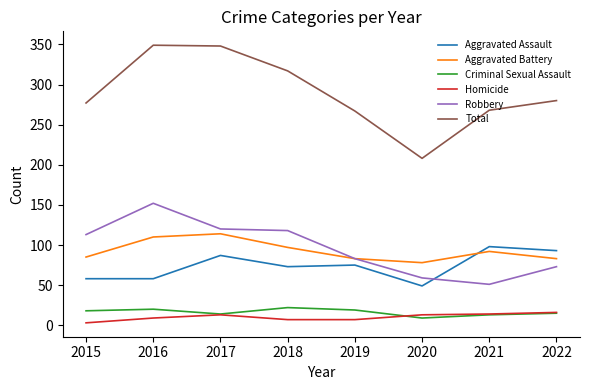

True or false: Criminal Sexual Assault and Total intersect in this chart.

False